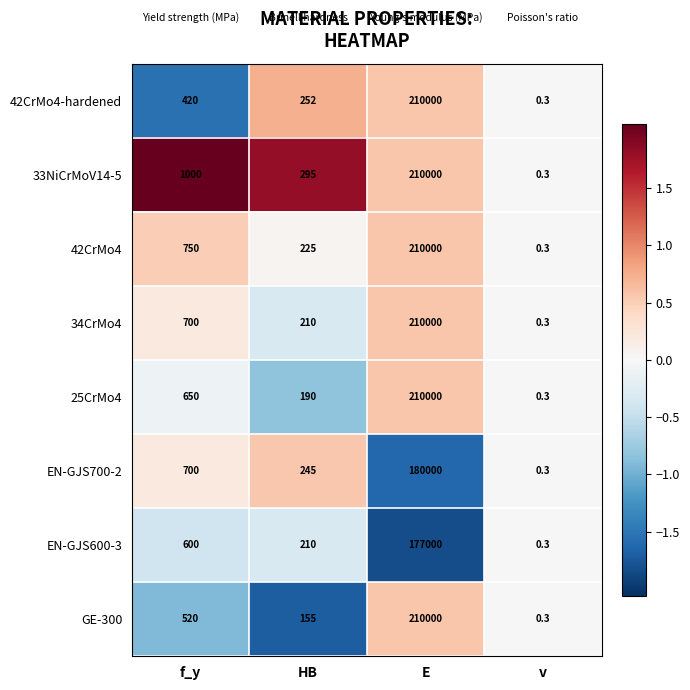

Rank the categories by 42CrMo4 value from highest to lowest.

E, f_y, HB, v